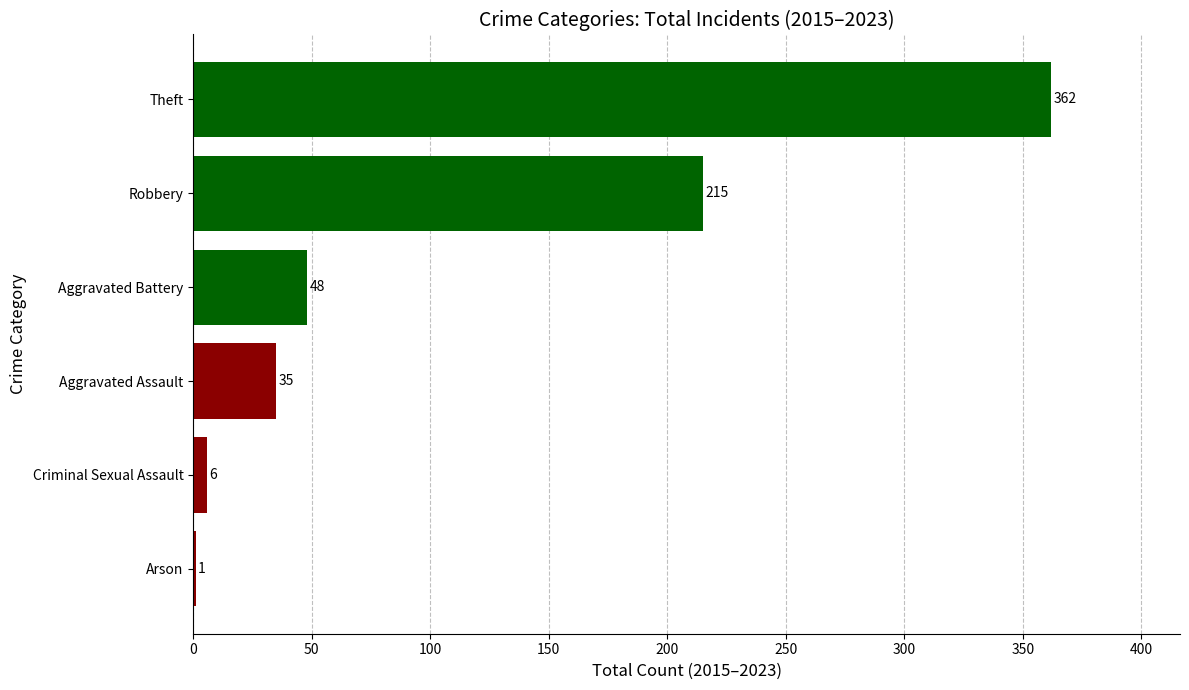

What is the sum of the values at Arson and Theft?

363